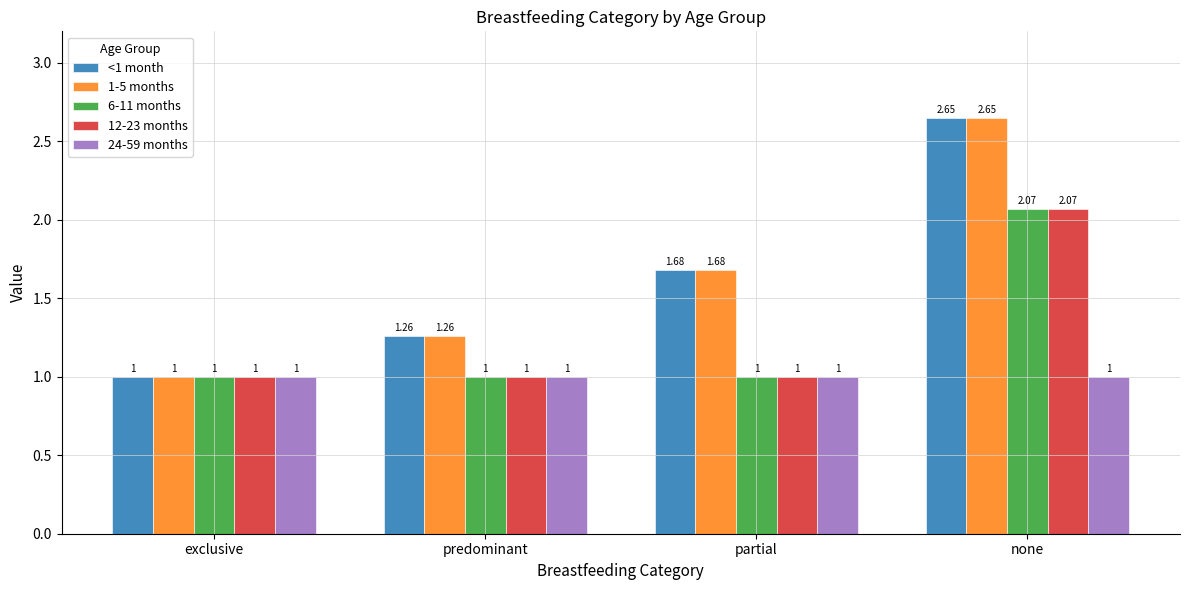

Which category has the highest value in the 12-23 months series?

none